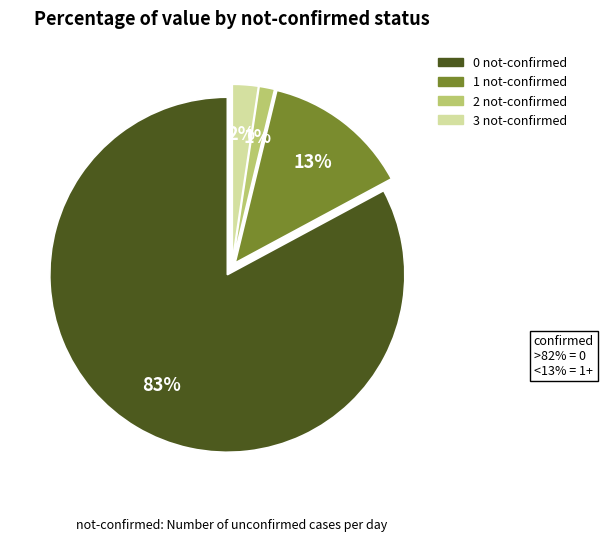

Is there a majority slice in this chart?

Yes